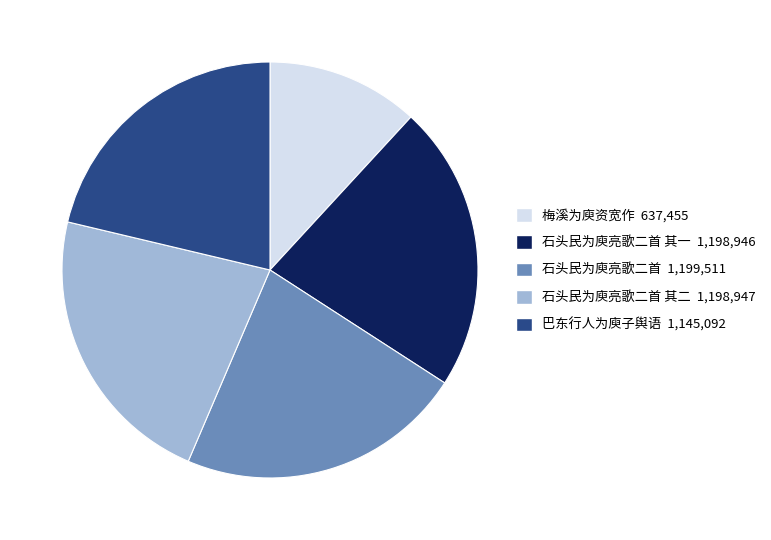

Is there any slice that represents more than half of the pie?

No